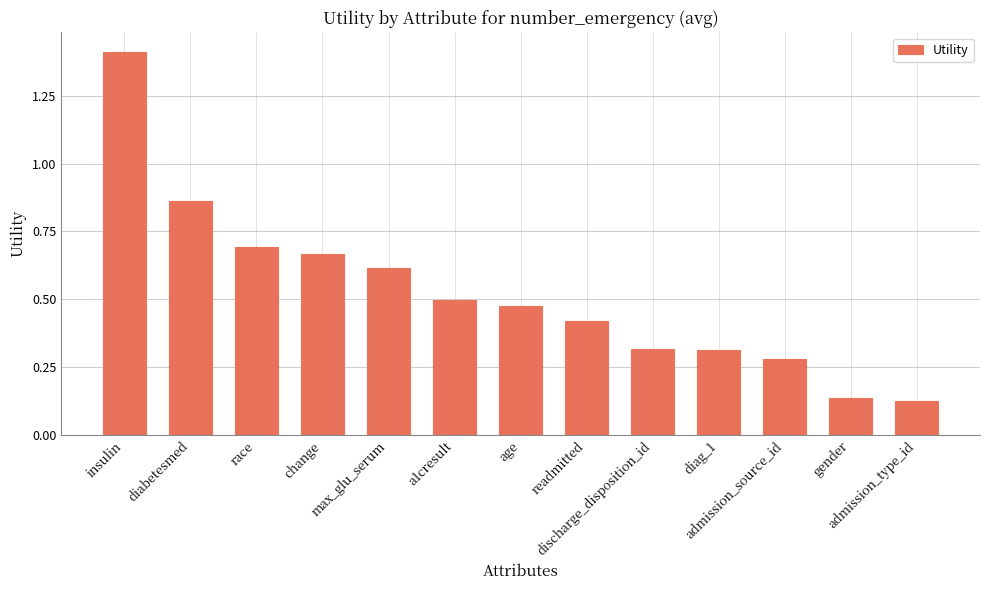

How many bars are there in total?

13